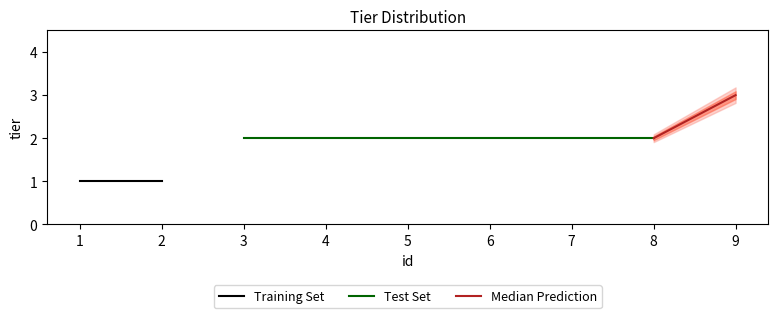

What is the value of the 5th point from the left?

2